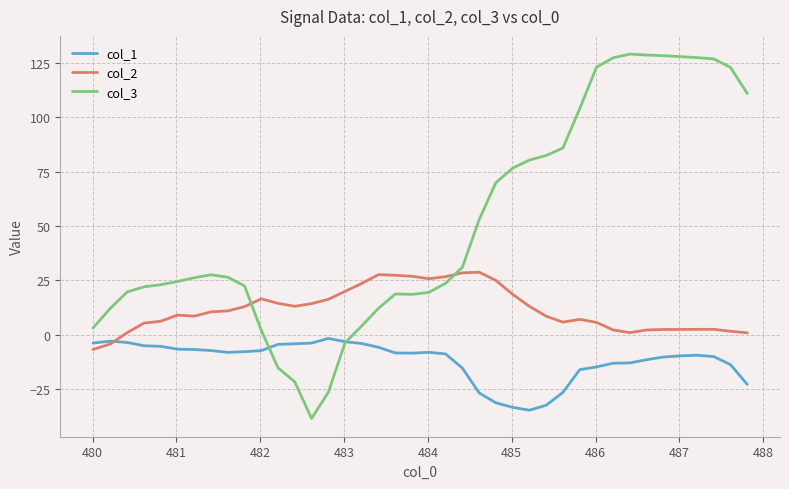

How many lines are shown in the chart?

3